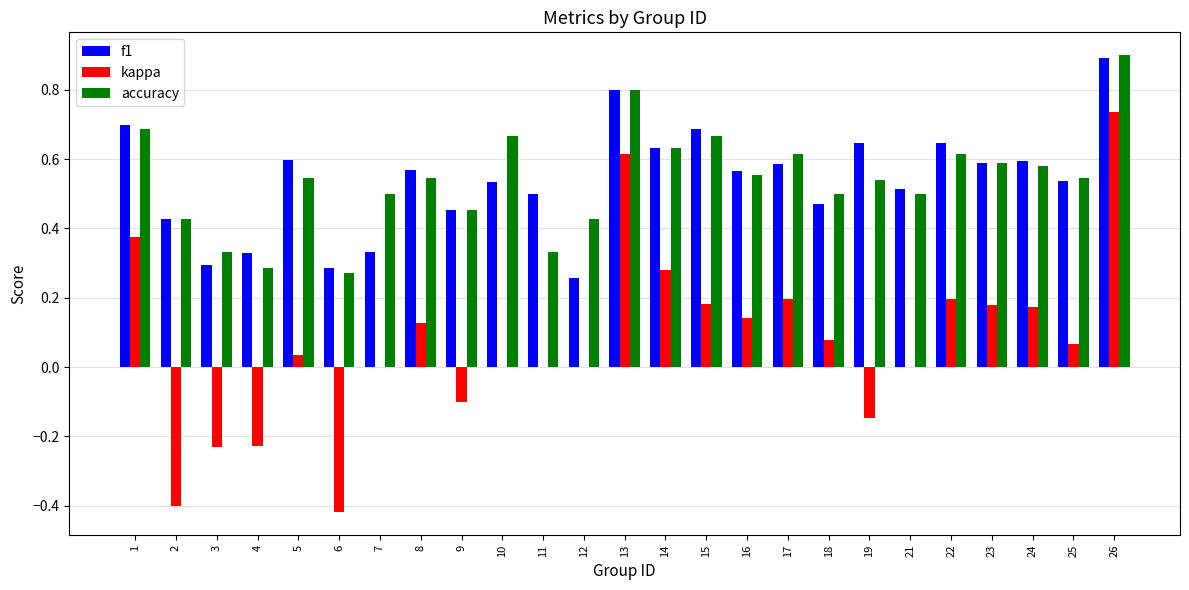

How many series are shown in this chart?

3